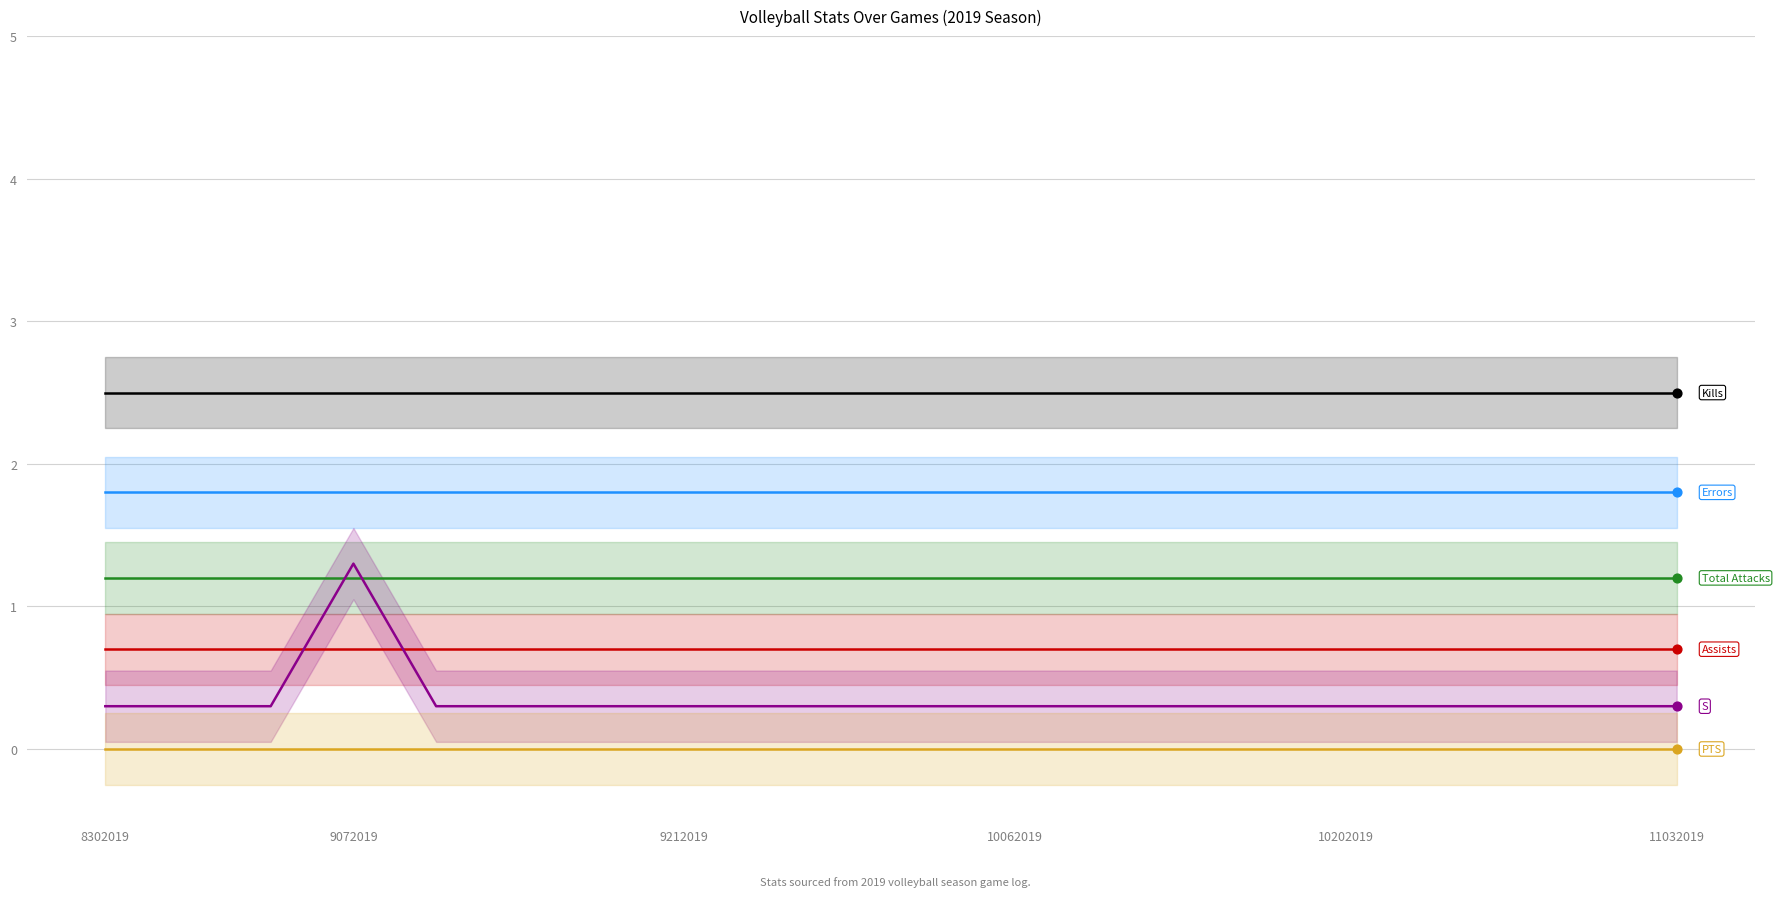

Which series has the widest spread of Y values?

S